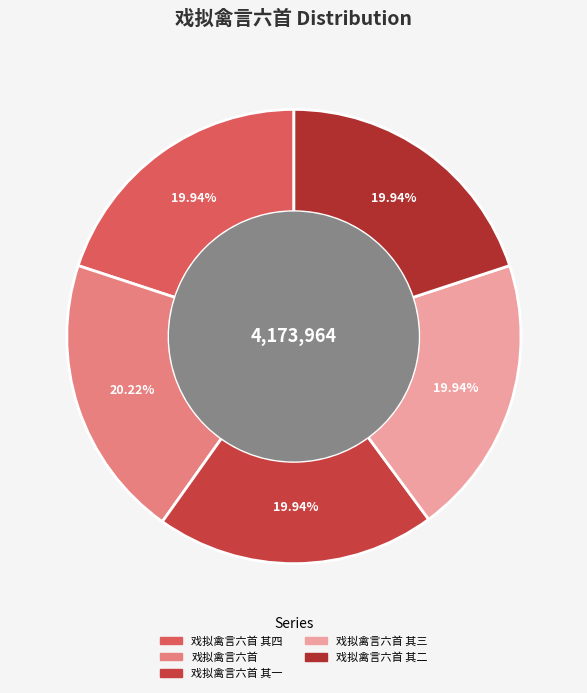

How many slices are in this pie chart?

5